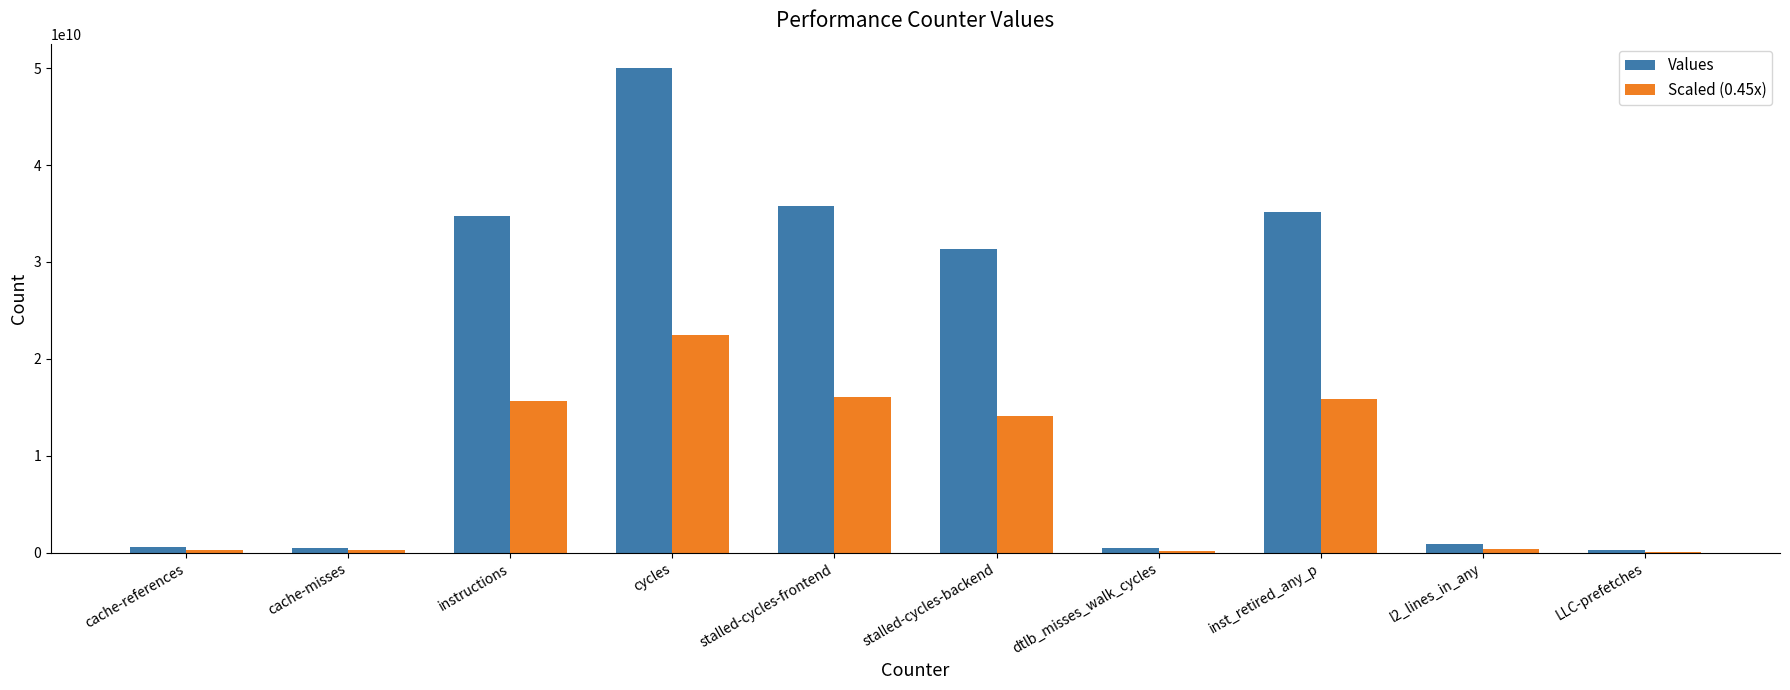

What are all the series names shown in the legend?

Values, Scaled (0.45x)